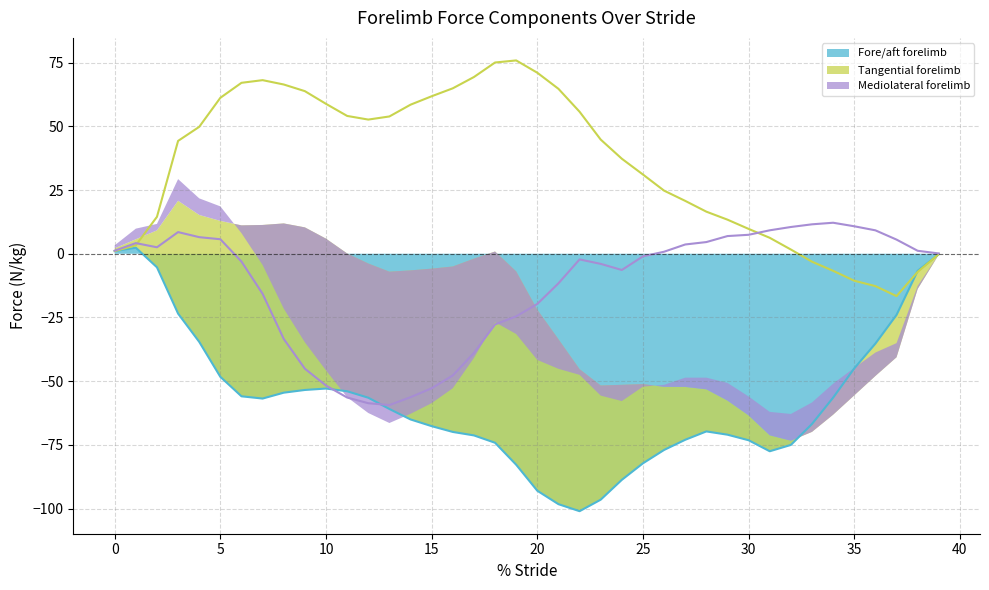

Where is Fore/aft forelimb nearest to the value -49?

5